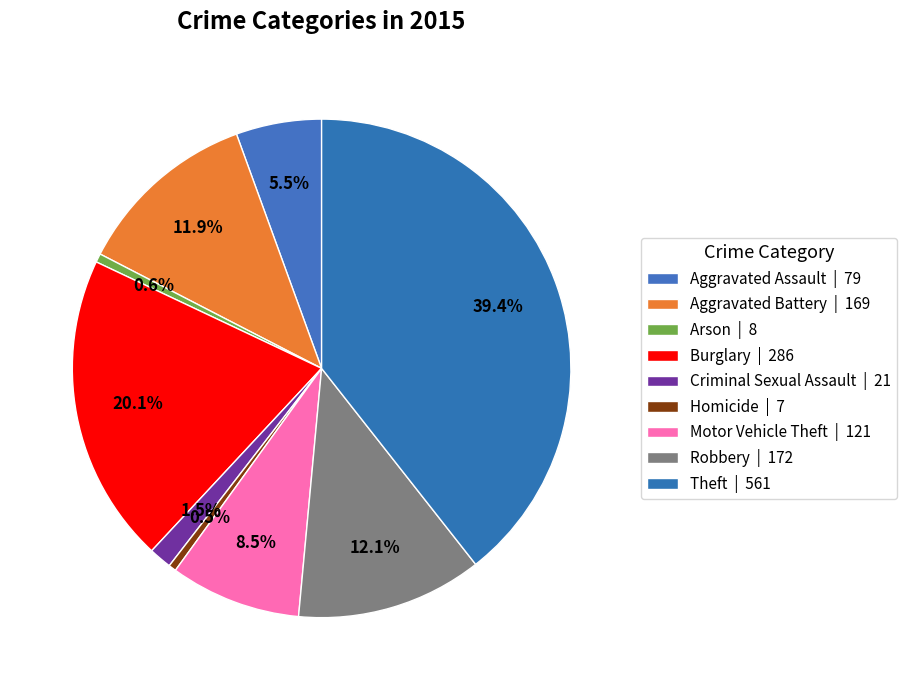

To the nearest percent, what is the difference between the largest and smallest slice percentages?

39%